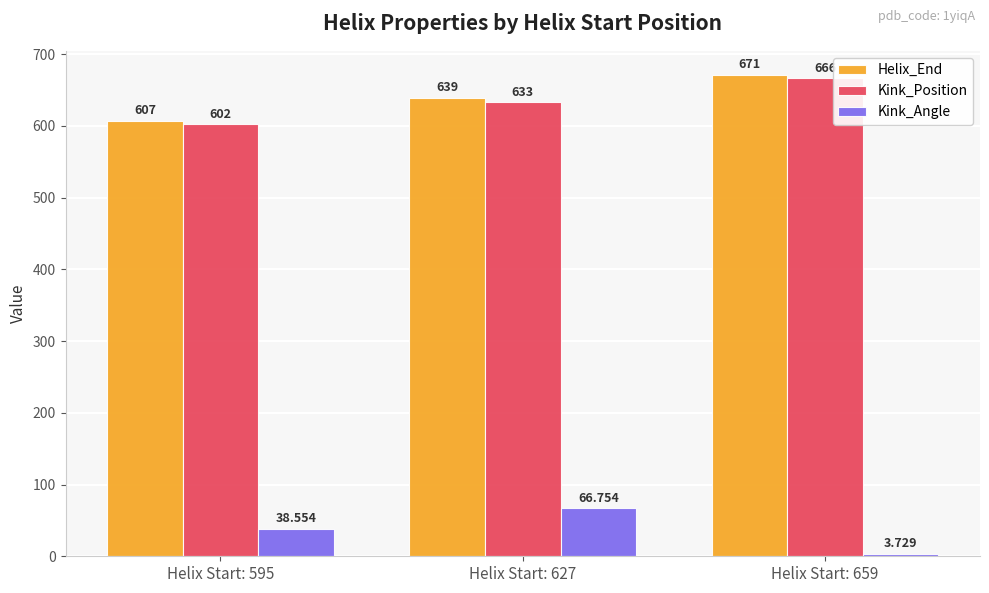

What is the average value of the Kink_Position series?

633.7